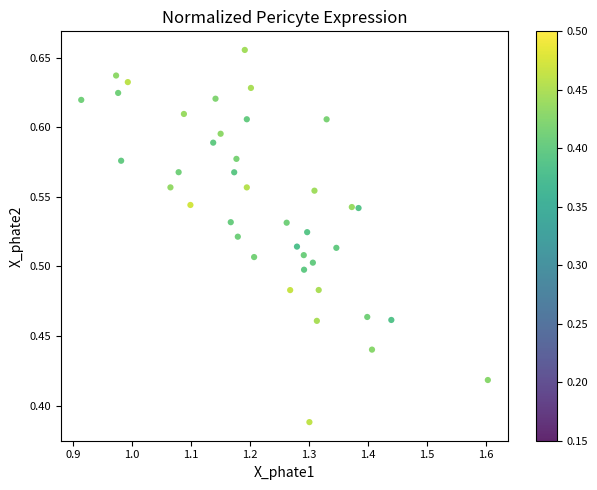

What is the range of Y values (max minus min)?

0.3